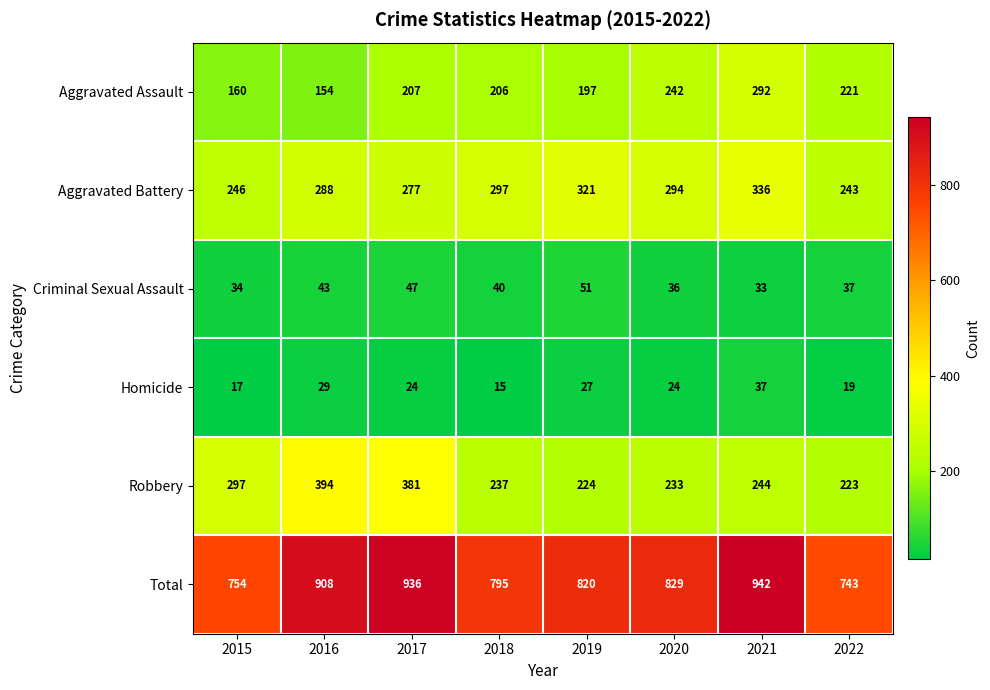

Which series has the widest spread of values?

Total